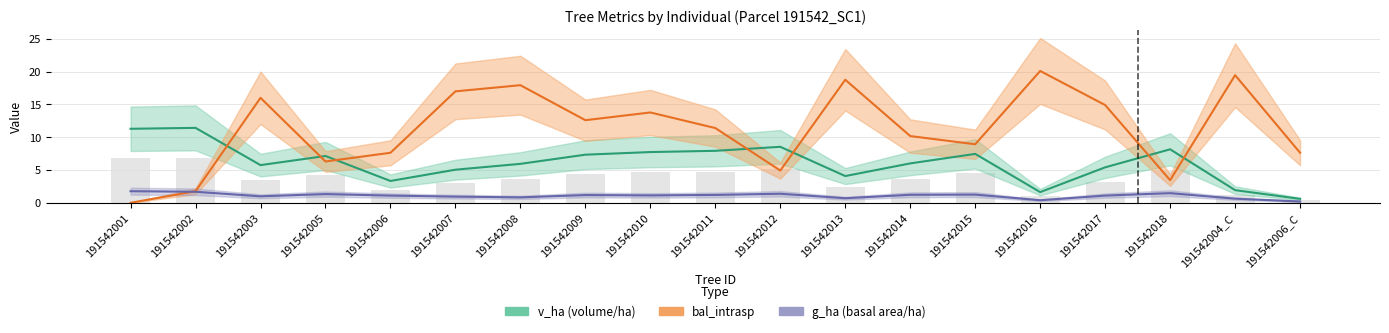

List the series in order of their peak value, highest first.

bal_intrasp, v_ha, g_ha